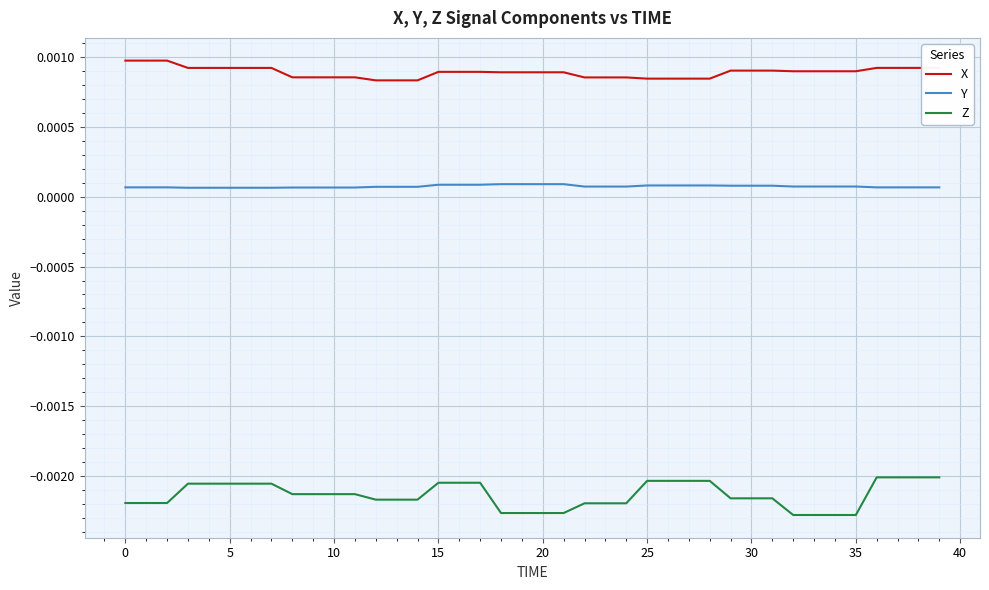

Does the chart display data point markers on the line(s)?

No